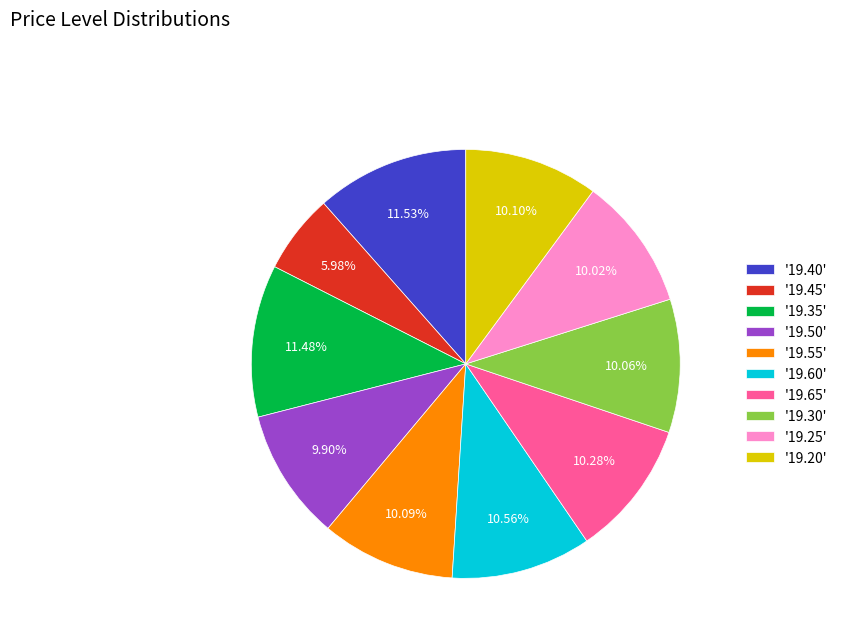

How many slices are in this pie chart?

10